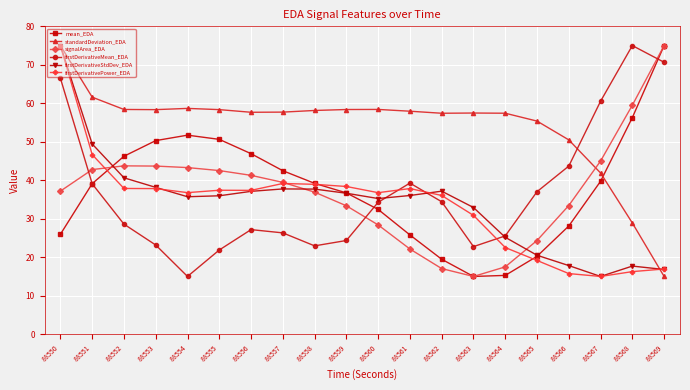

How many distinct data groups are displayed?

6